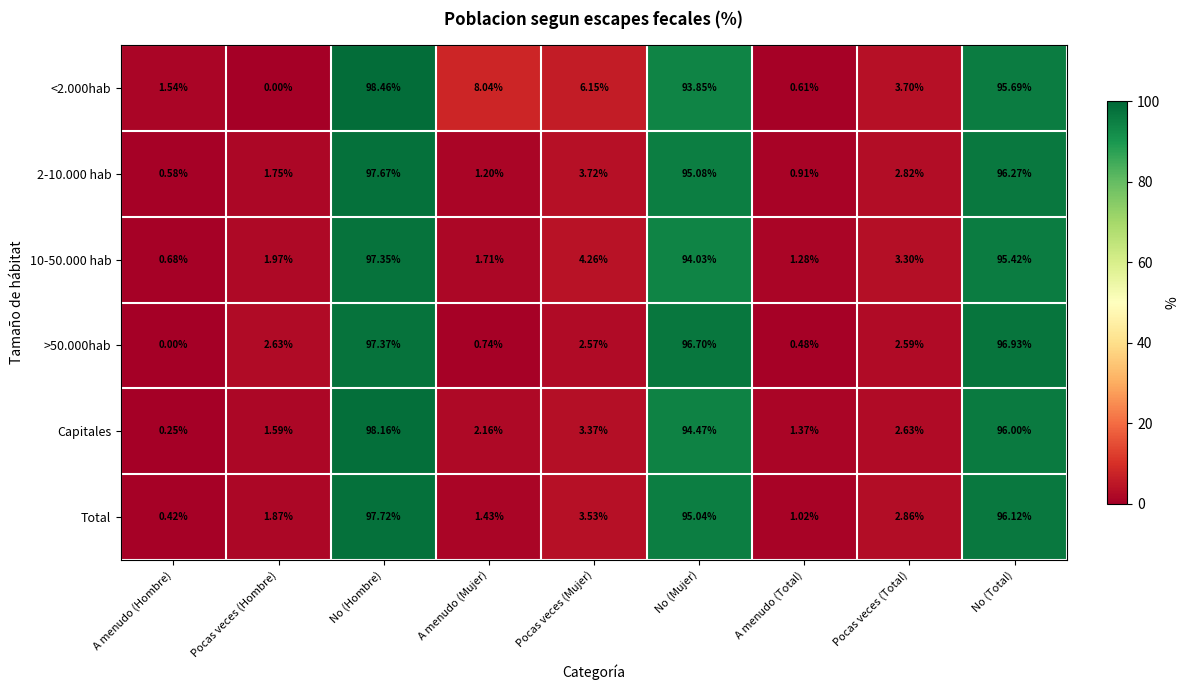

At how many categories does at least one series exceed 83?

3